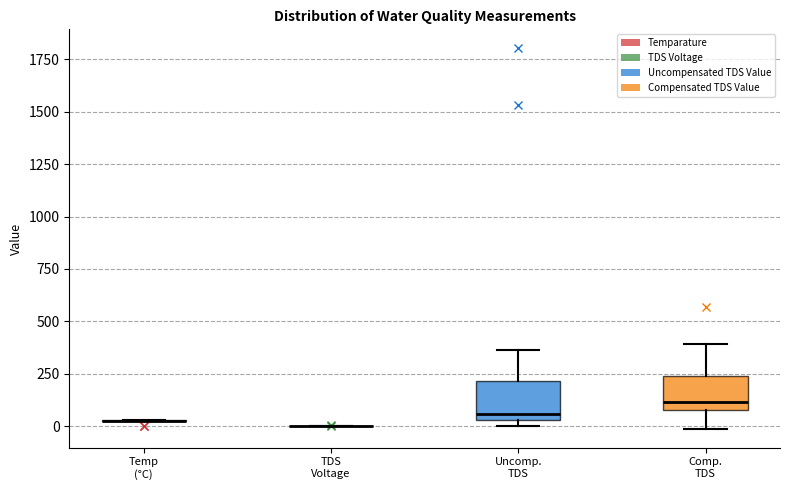

Reading left to right, transcribe this box plot: for each box, give where its median line is, the range the box spans, and where its two whiskers end, as read against the y-axis. The values are not printed on the chart, so give them approximately, as read against the axis.

Temp (°C): box collapsed to a line at 50, whiskers 0 to 50
TDS Voltage: box collapsed to a line at 0, whiskers 0 to 0
Uncomp. TDS: median 50 (just above the box's lower edge), box 50 to 200, whiskers 0 to 350
Comp. TDS: median 100 (just above the box's lower edge), box 100 to 250, whiskers 0 to 400